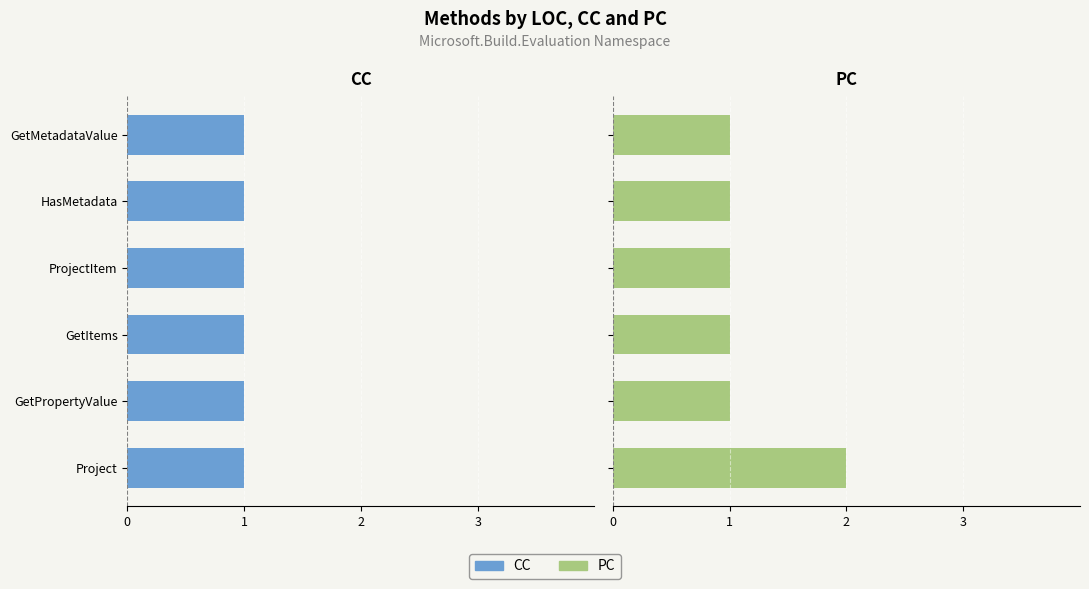

What is the maximum value shown in the chart?

2.0